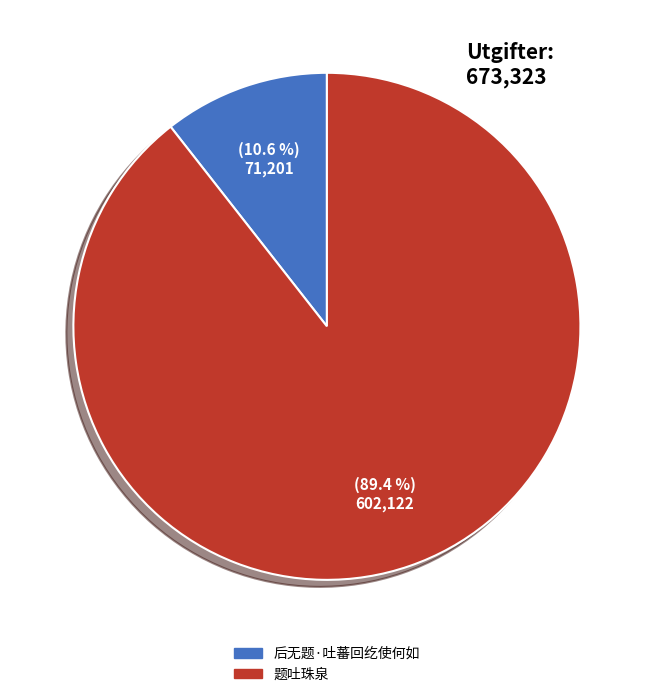

The 题吐珠泉 slice represents 89% of the pie. True or false?

True